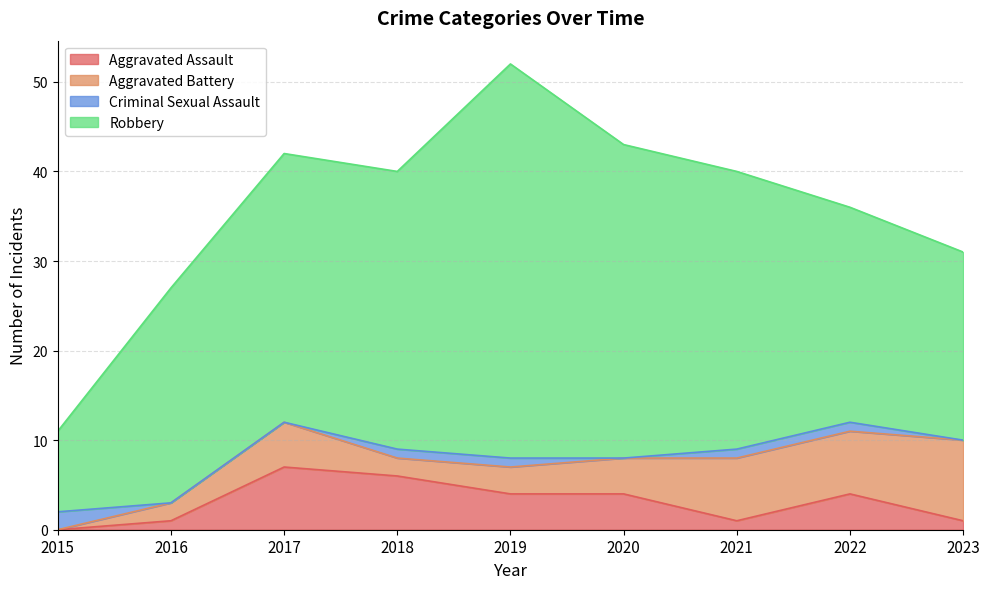

True or false: Criminal Sexual Assault has a value of 1 at 2016.

False